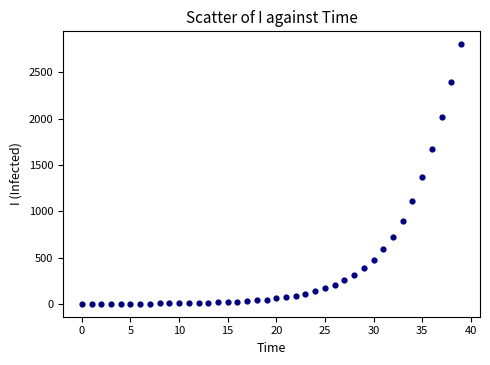

What Y value in the scatter plot is closest to 1402?

1368.7